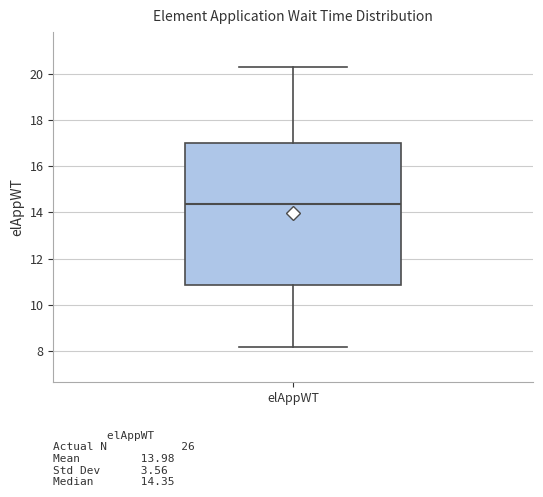

Transcribe this box plot: give where the median line is, the range the box spans, and where the two whiskers end, as read against the y-axis. The values are not printed on the chart, so give them approximately, as read against the axis.

median 14.4, box 10.8 to 17.0, whiskers 8.2 to 20.4